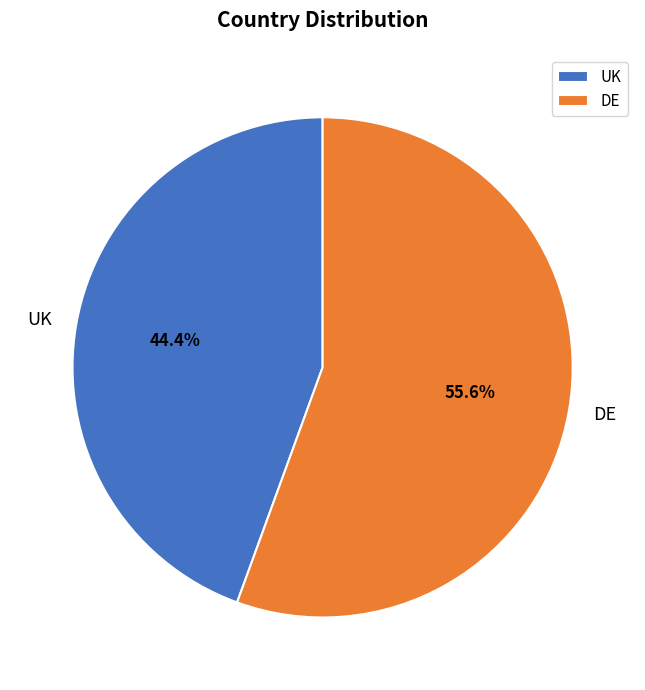

Rank the categories by value from highest to lowest.

DE, UK